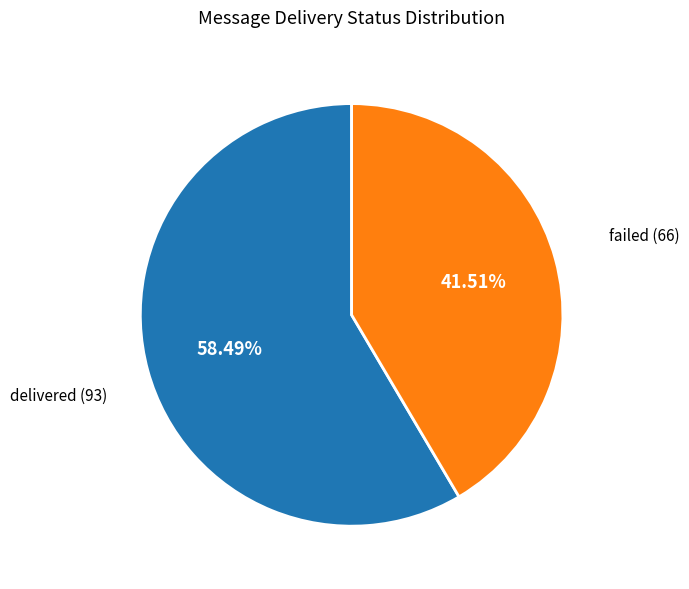

Combined, what portion of the pie is failed and delivered?

100.0%